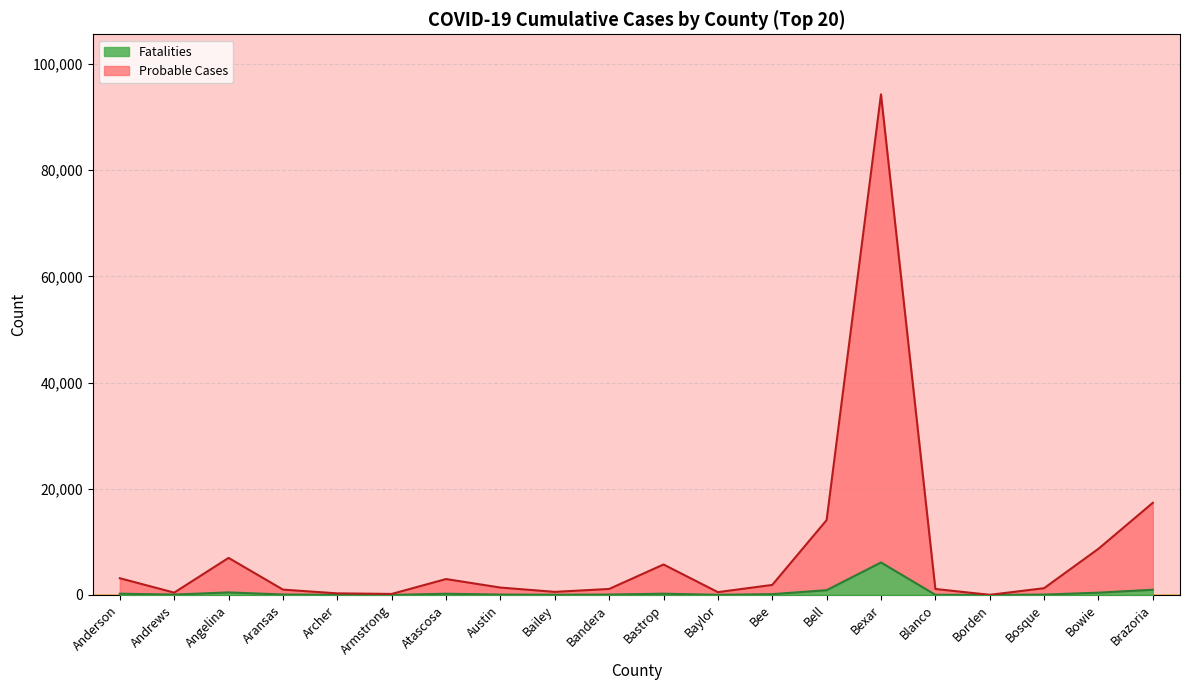

At Bexar, list the series in order from largest to smallest.

Probable Cases, Fatalities